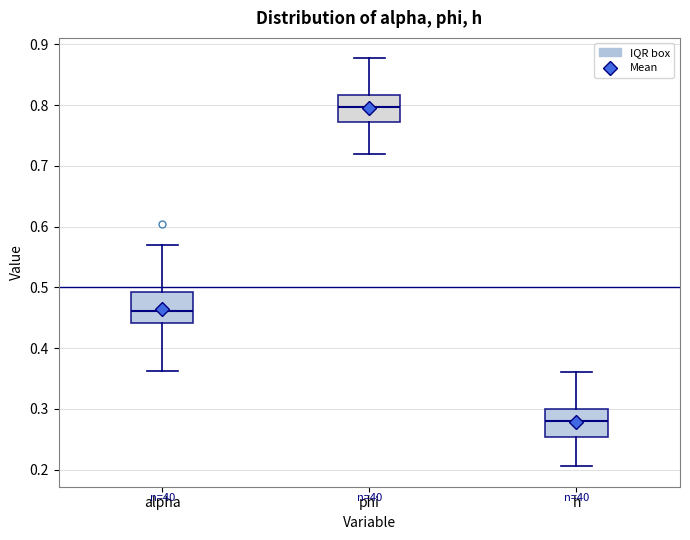

Where is the lower edge of the box for phi on the y-axis? The values are not printed on the chart, so give them approximately, as read against the axis.

0.77